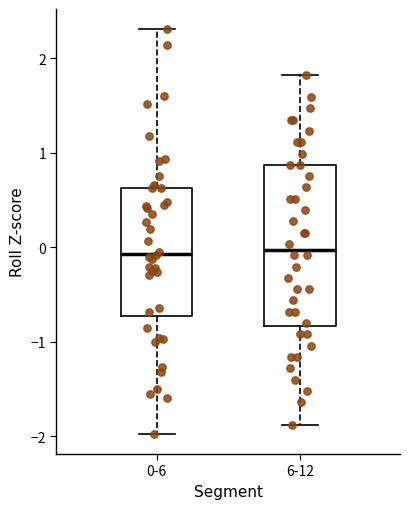

Reading left to right, read every box against the y-axis: the position of its median line, the range the box covers, and the ends of its whiskers. The values are not printed on the chart, so give them approximately, as read against the axis.

0-6: median -0.1, box -0.7 to 0.6, whiskers -2.0 to 2.3
6-12: median 0.0, box -0.8 to 0.9, whiskers -1.9 to 1.8